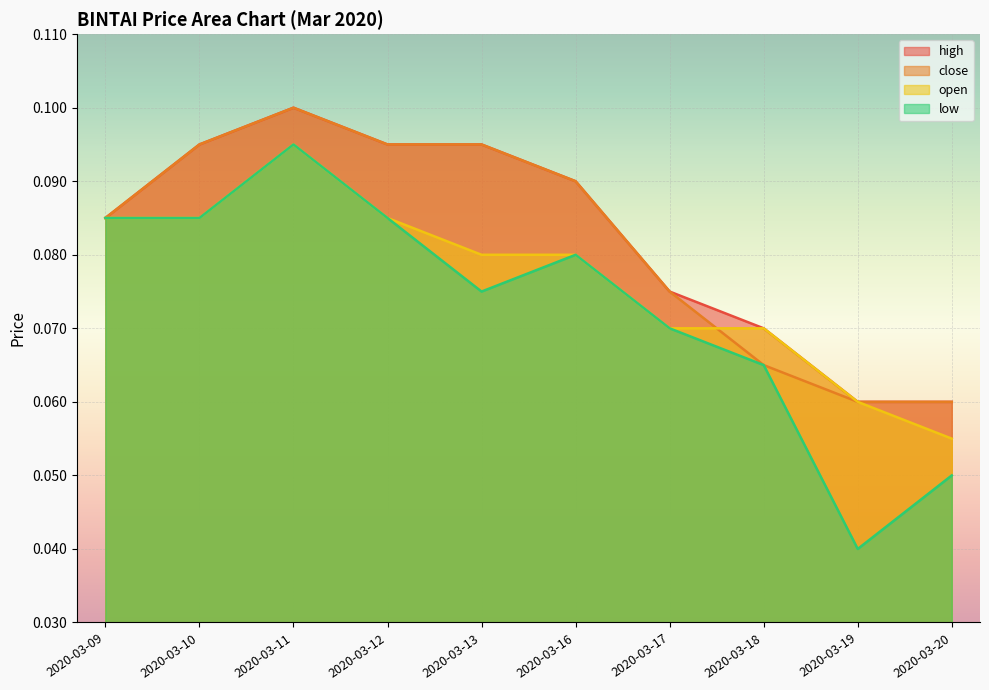

True or false: low has a value of 0.0 at 2020-03-19.

False